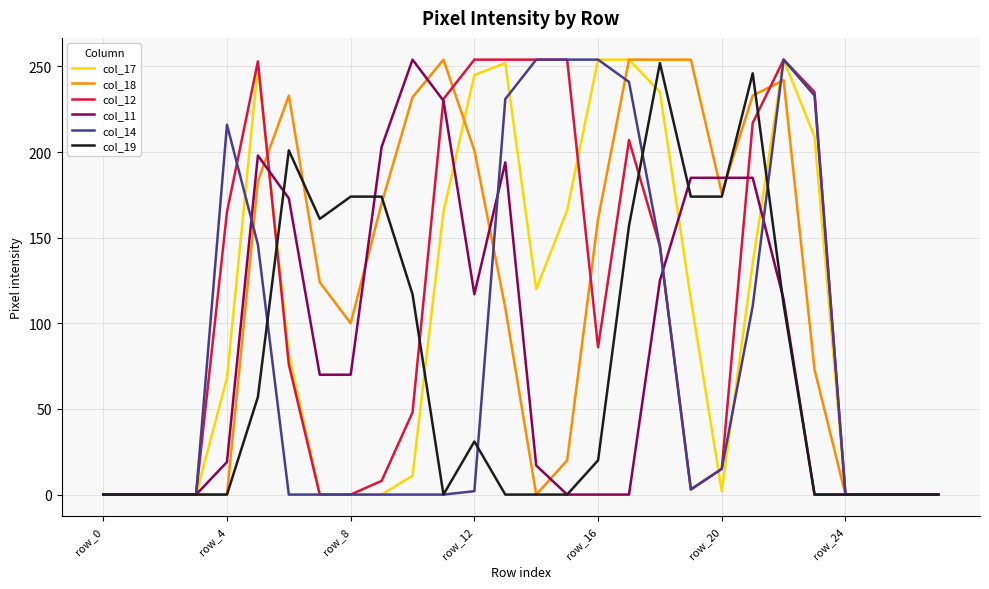

What is the maximum value shown in the chart?

254